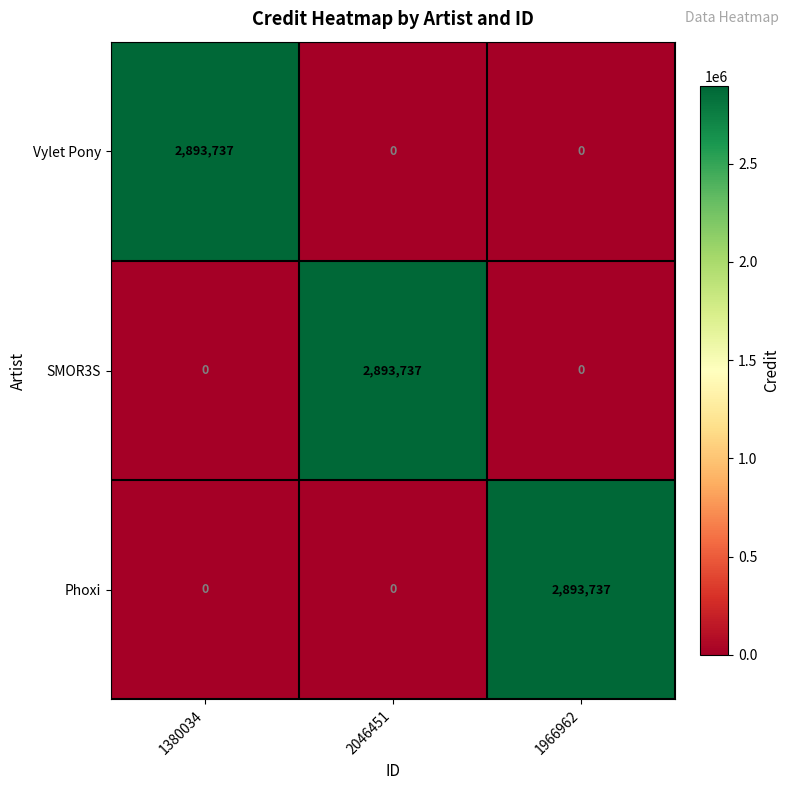

What is the approximate value of SMOR3S at 2046451?

2893737